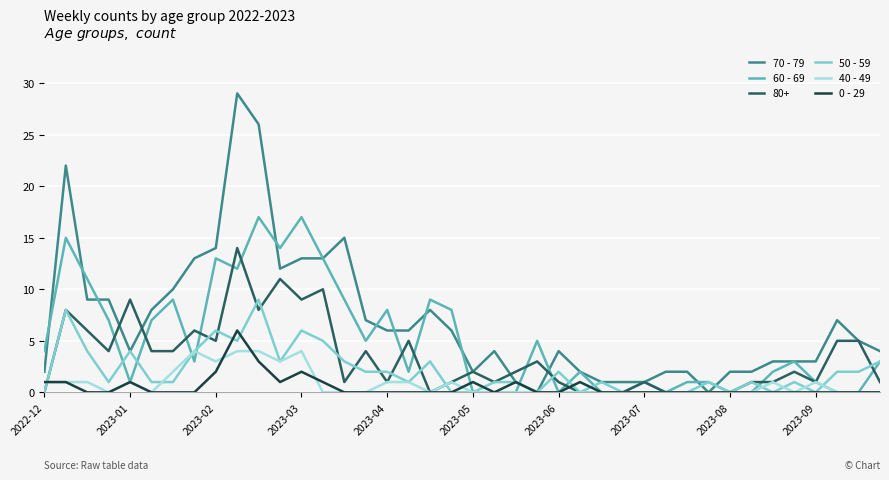

What is the difference between the maximum and minimum values in the 70 - 79 series?

29